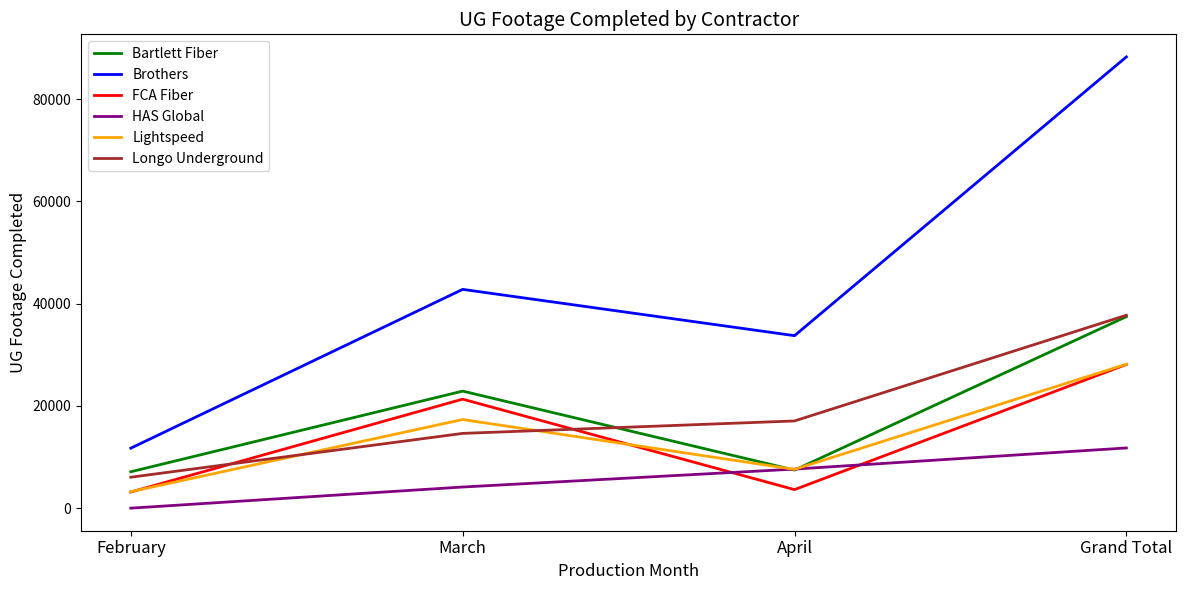

What is the greatest value displayed?

88277